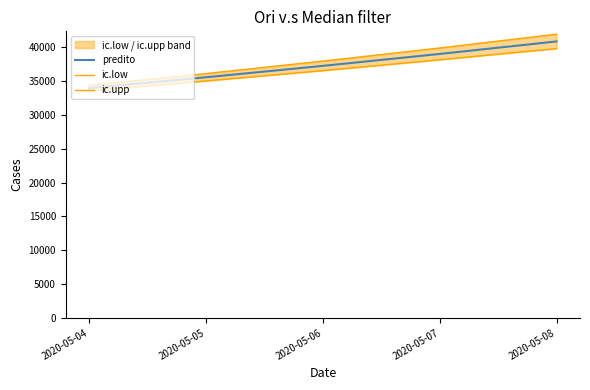

Which series has the widest spread of values?

ic.upp